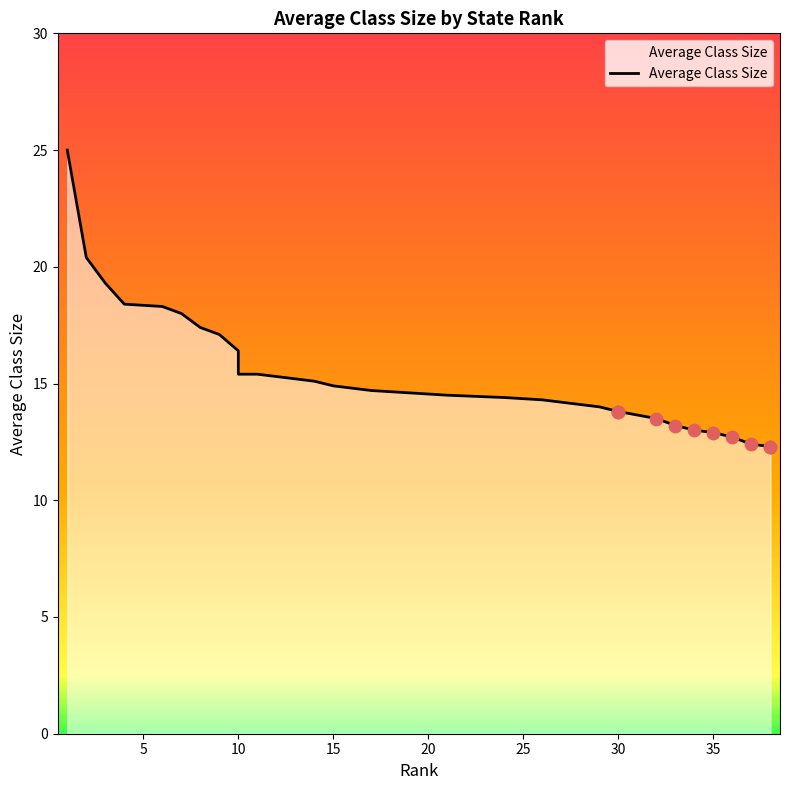

Between 30 and 17, which is larger?

17